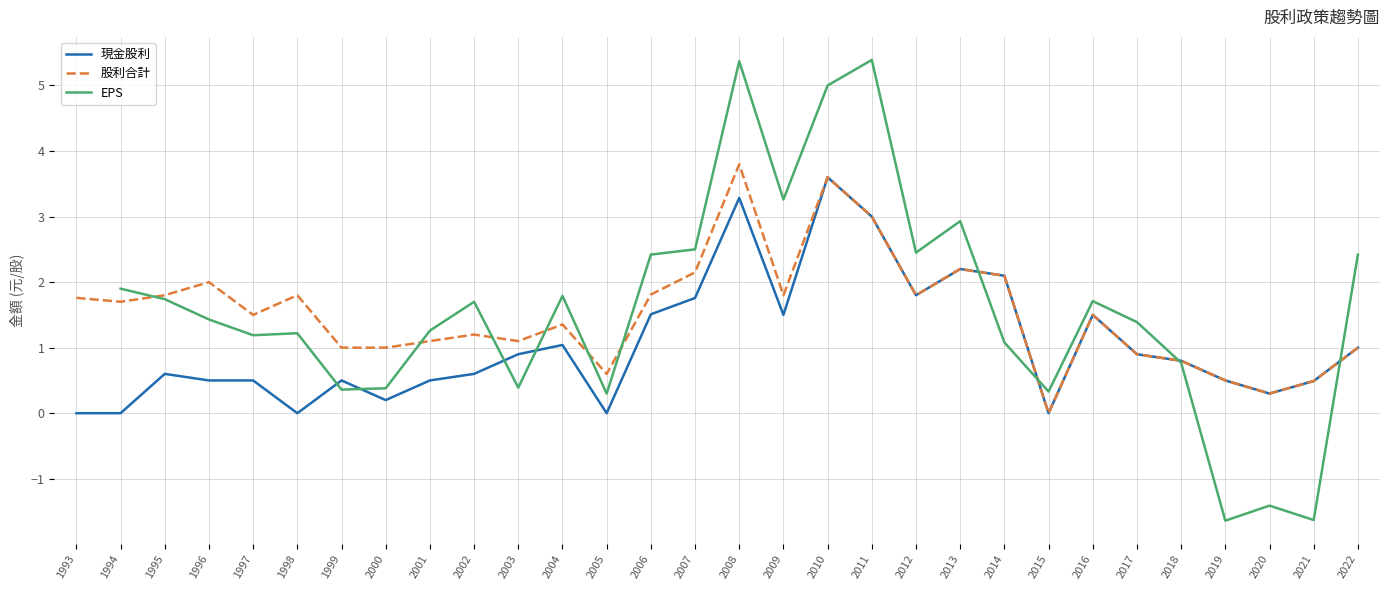

Rank the series at 2000 from lowest to highest value.

現金股利, EPS, 股利合計